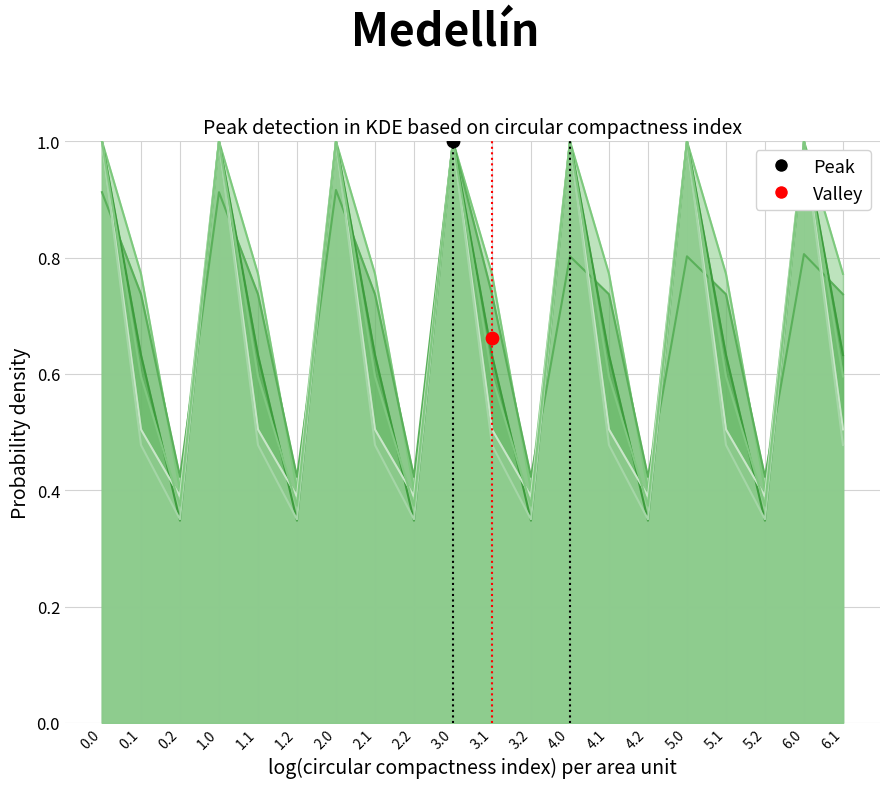

Is the value of col_11 at 2.0 greater than the value of col_7 at 3.0?

No